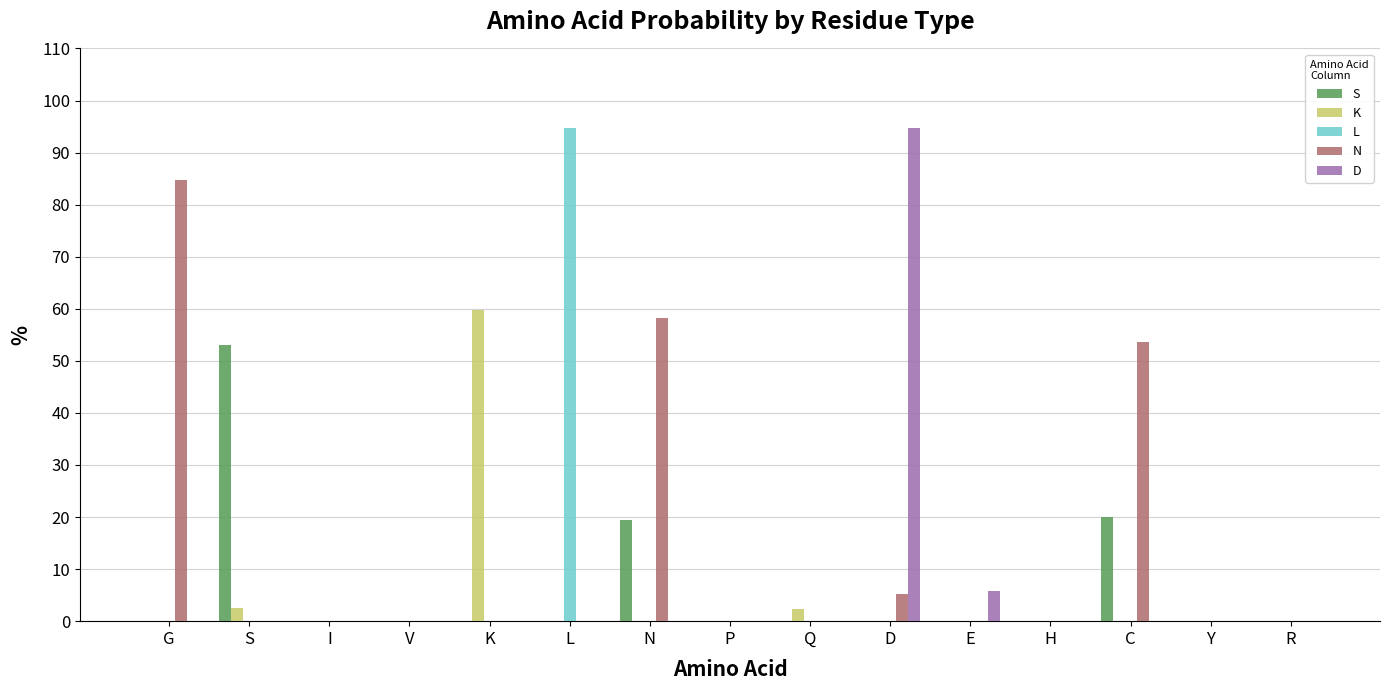

What is the maximum value for S?

53.1